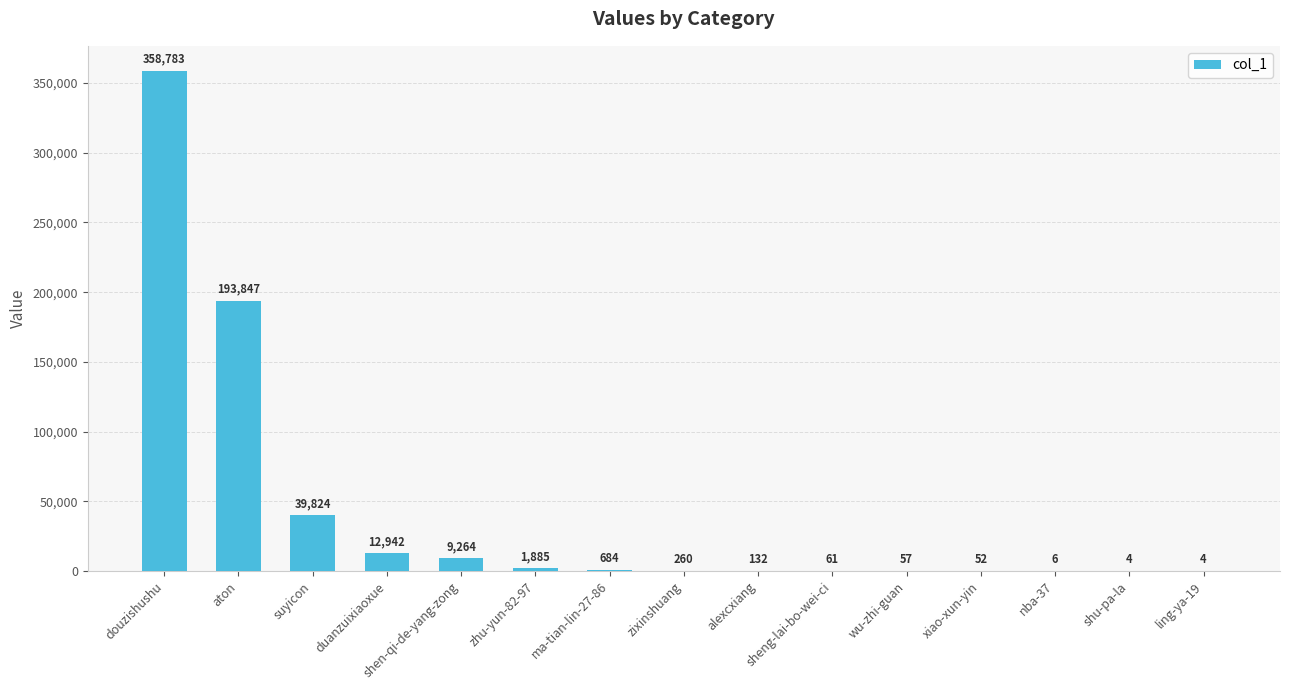

What is the maximum value shown in the chart?

358783